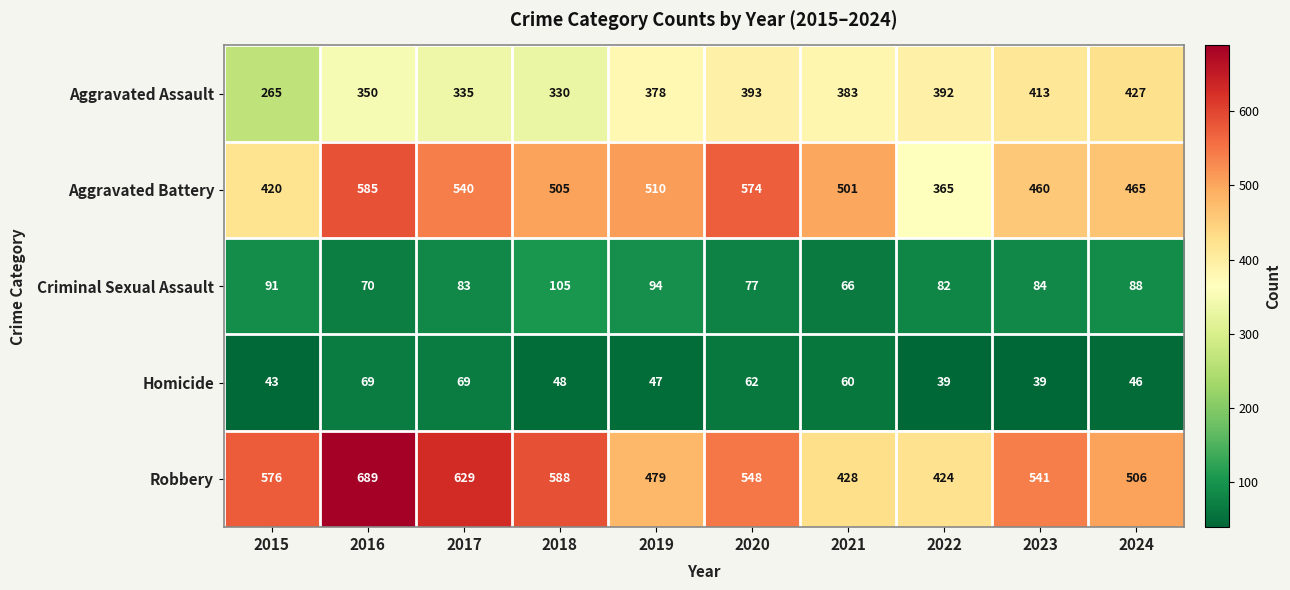

List the series in order of their peak value, highest first.

Robbery, Aggravated Battery, Aggravated Assault, Criminal Sexual Assault, Homicide